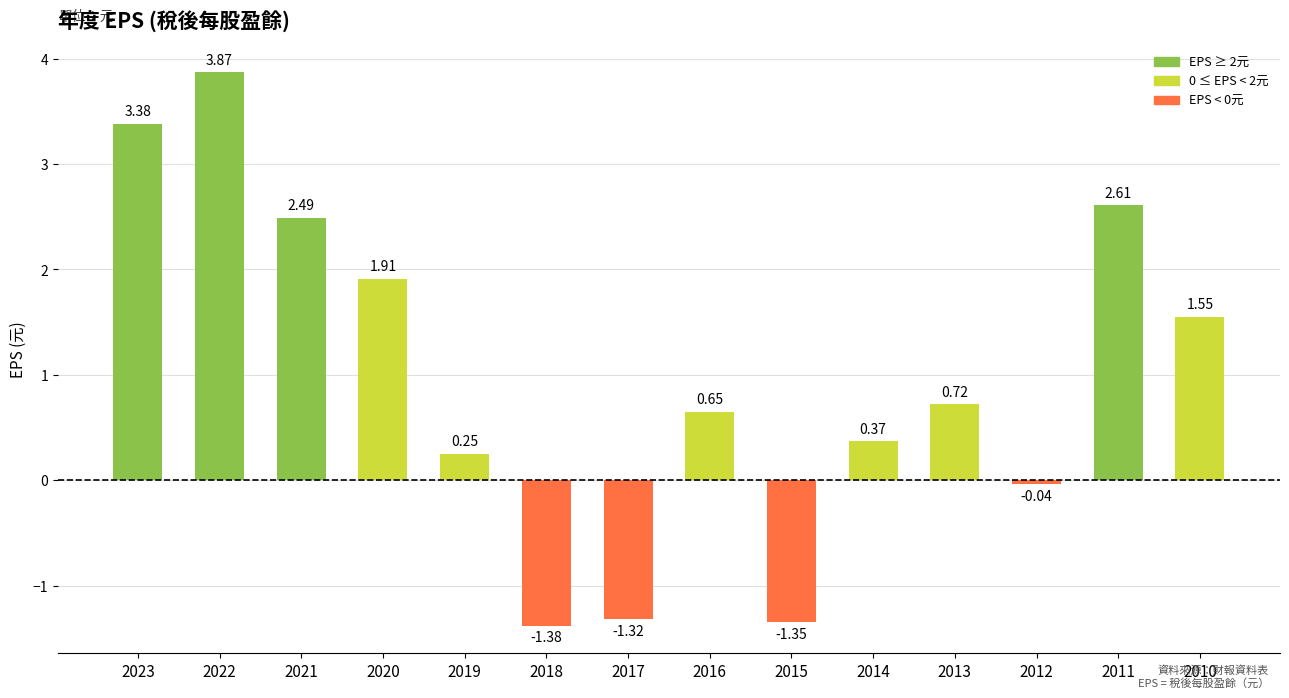

How many positive values are there?

10